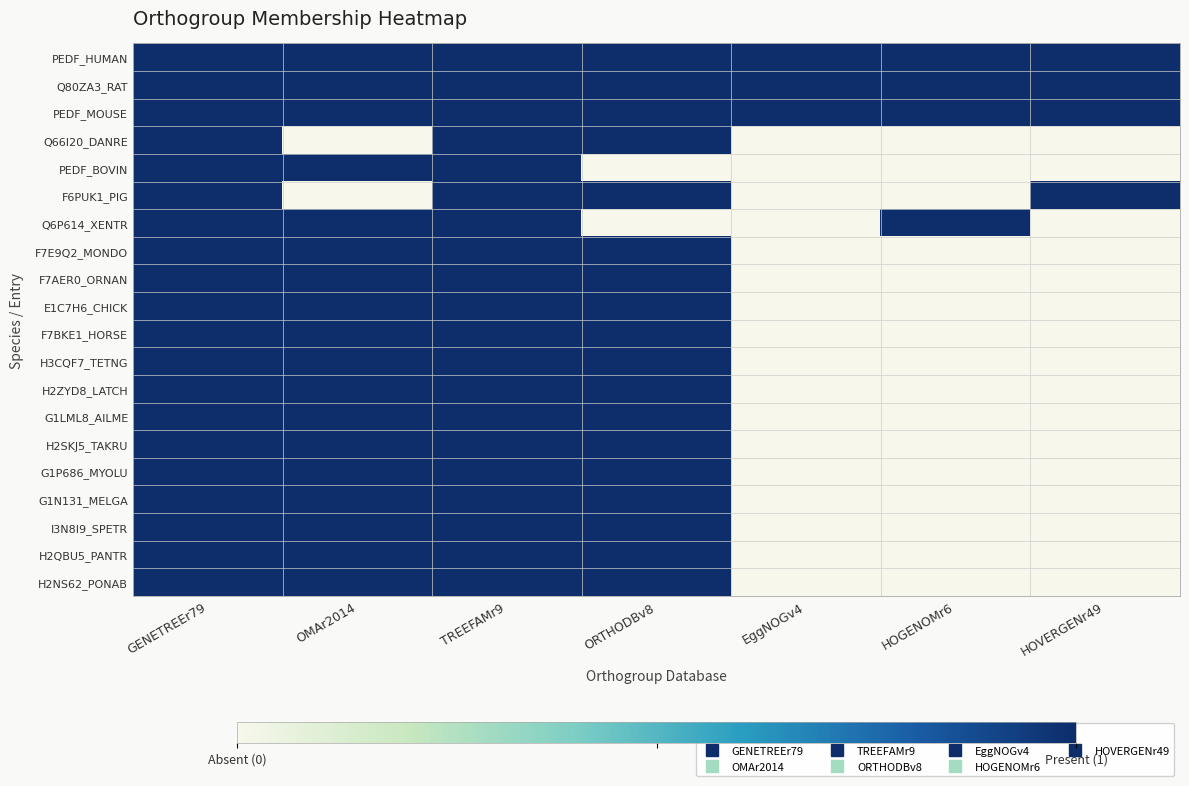

At how many categories does at least one series exceed 0?

7